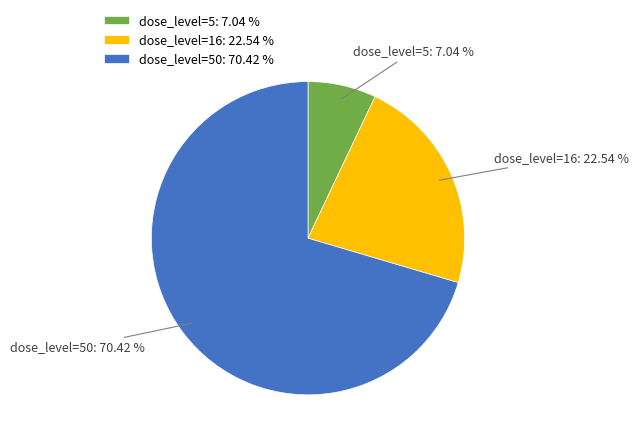

Rank the categories by value from lowest to highest.

dose_level=5, dose_level=16, dose_level=50